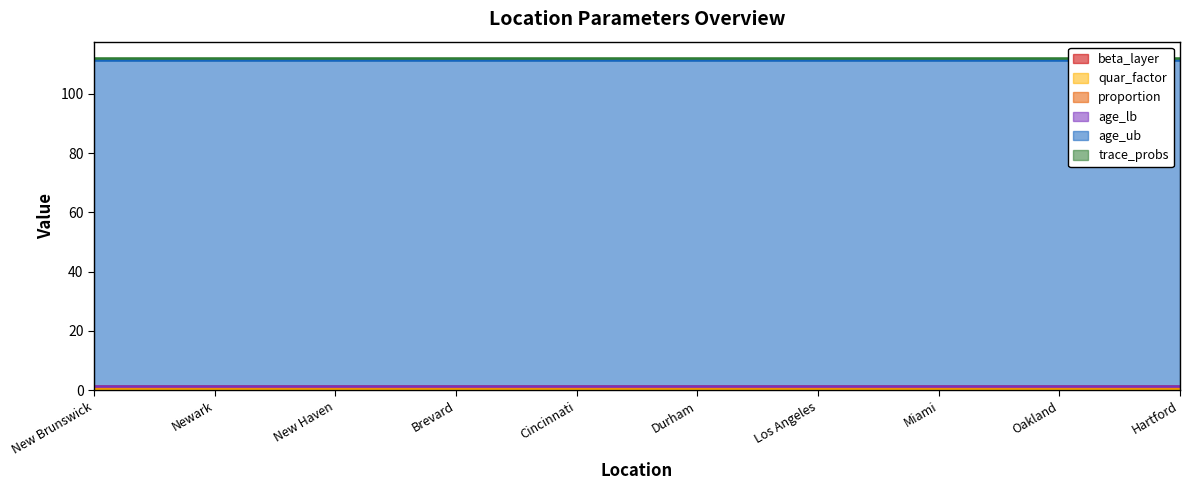

Is it true that beta_layer equals 0.5 at Oakland?

True